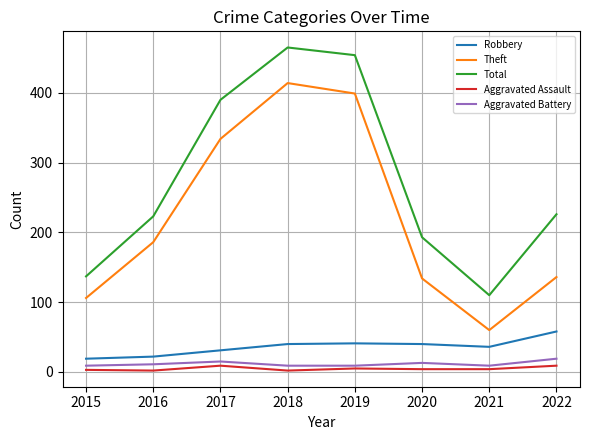

What is the difference between the highest and lowest values at 2019?

449